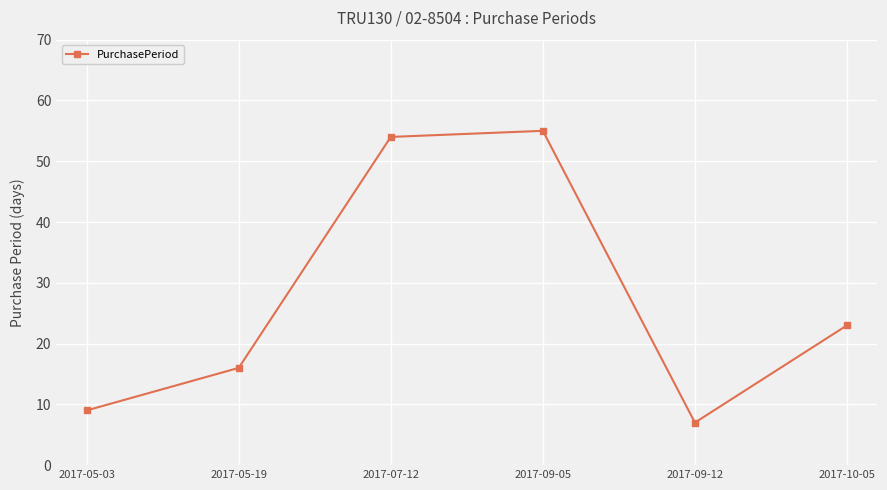

Where is the first local minimum?

2017-09-12